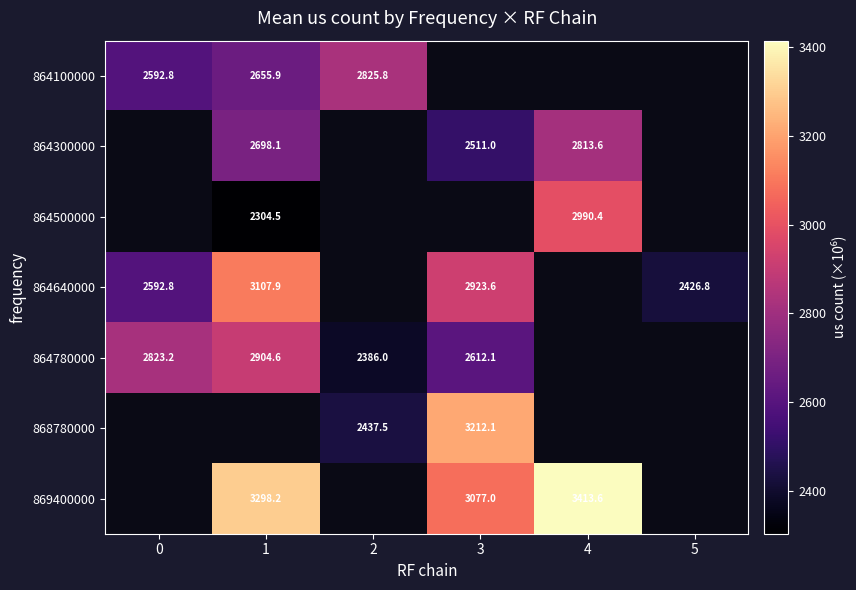

Is the value of 868780000 at 2 greater than the value of 864780000 at 1?

No